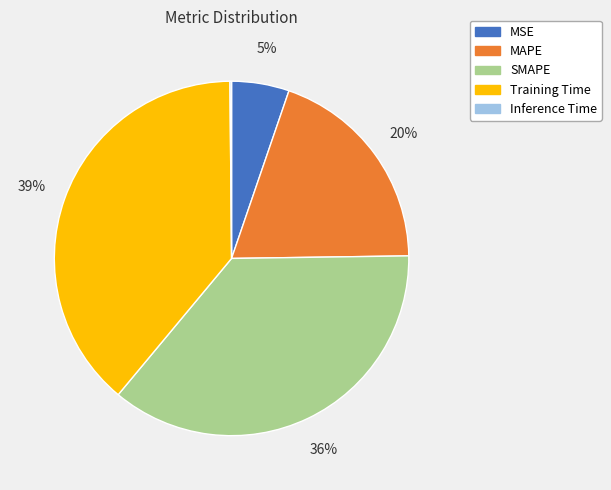

Between SMAPE and MAPE, which is larger?

SMAPE